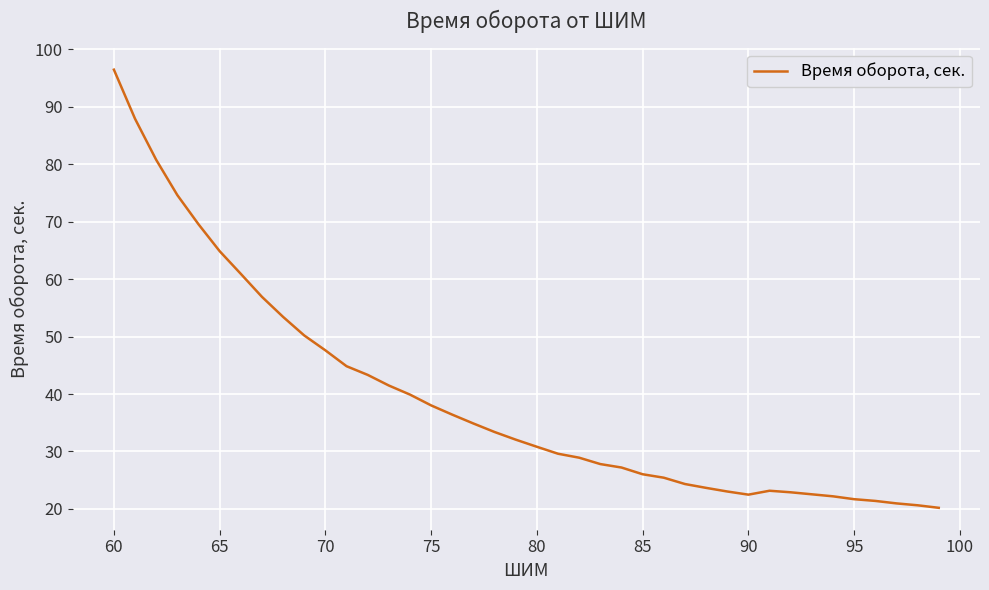

What is the smallest value displayed?

20.2